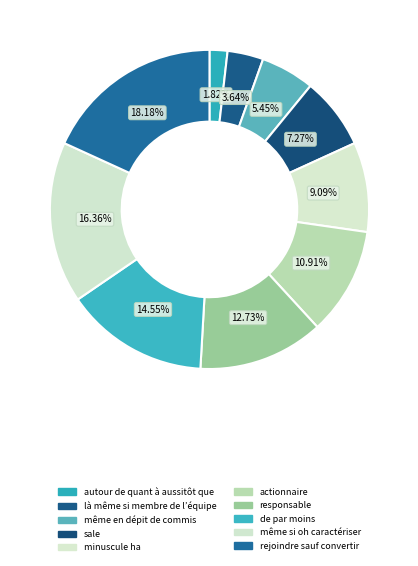

To the nearest percent, what portion does même en dépit de commis represent?

5%